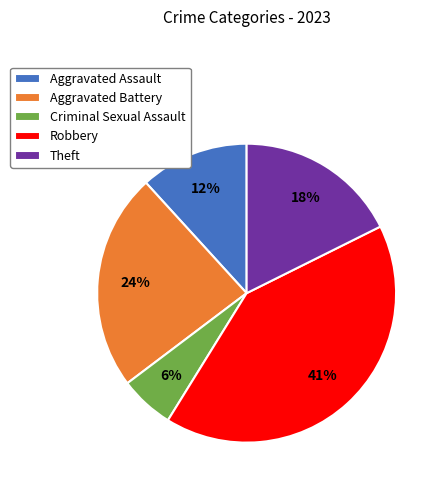

Does Theft account for over 50% of the chart?

No